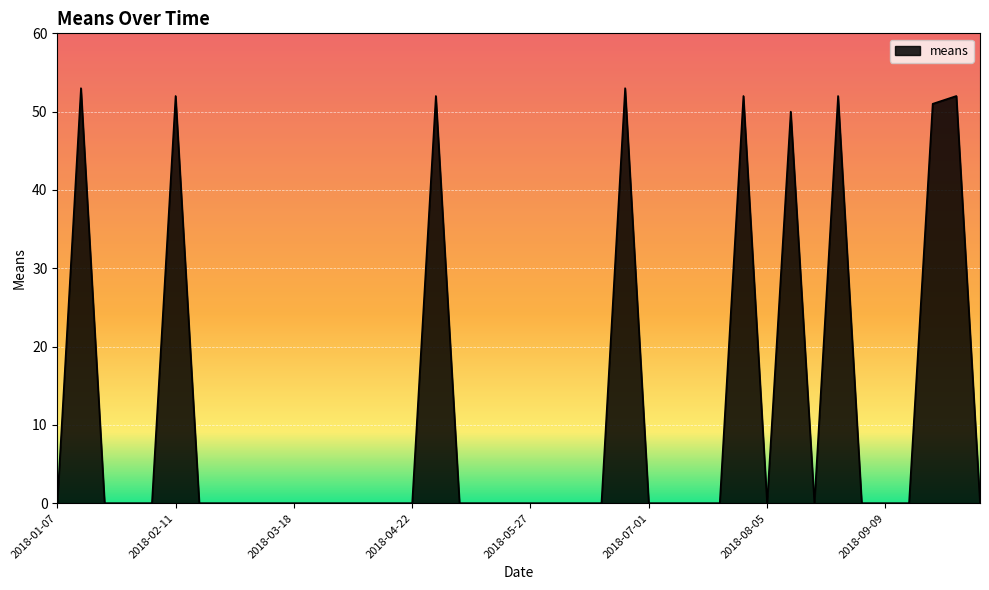

What is the greatest value displayed?

53